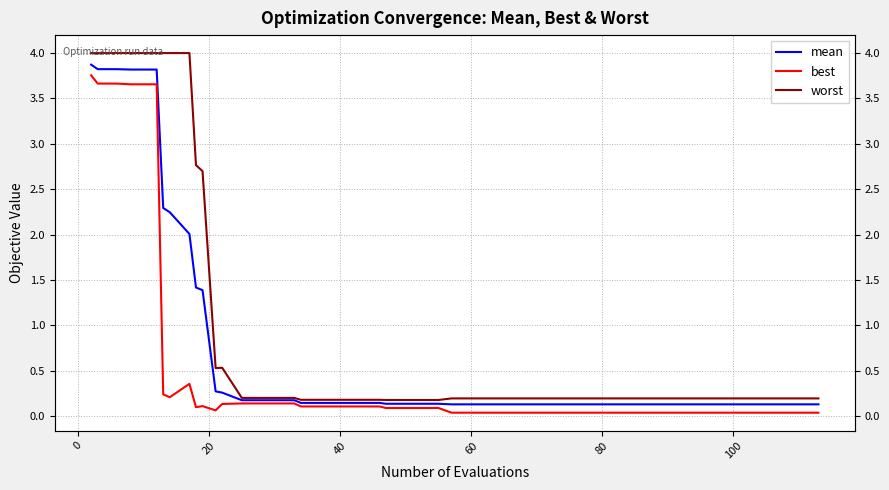

True or false: mean and worst intersect in this chart.

False